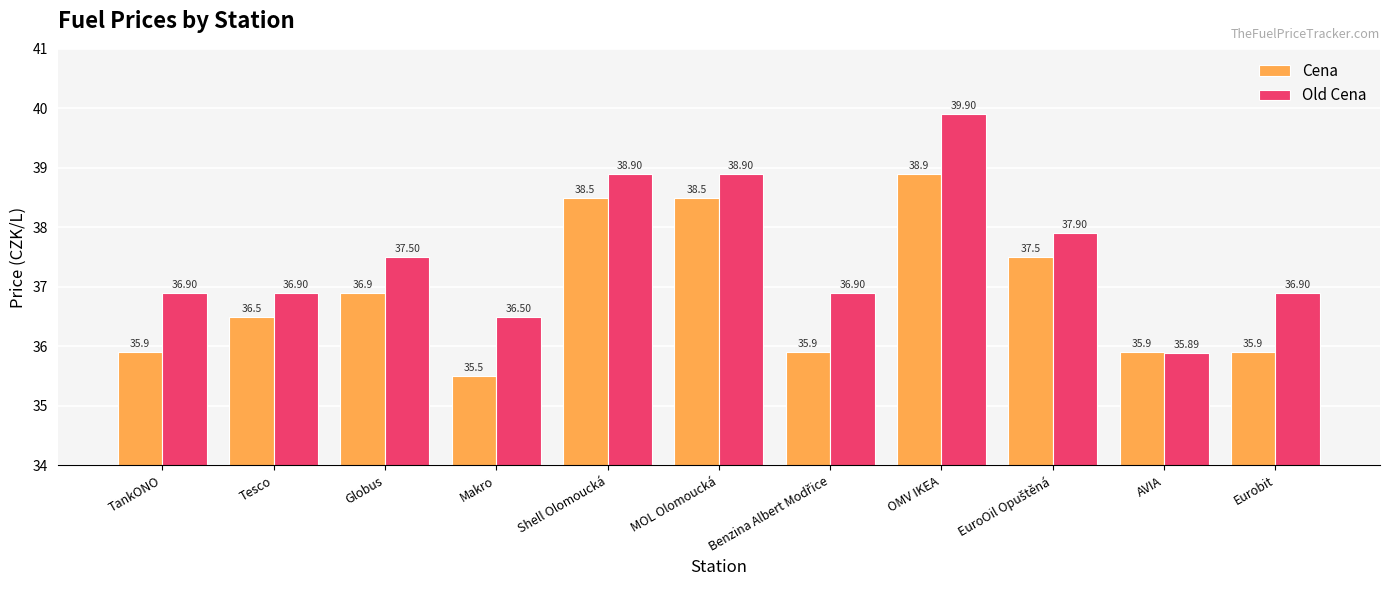

List the series in order of their overall mean, highest first.

Old Cena, Cena